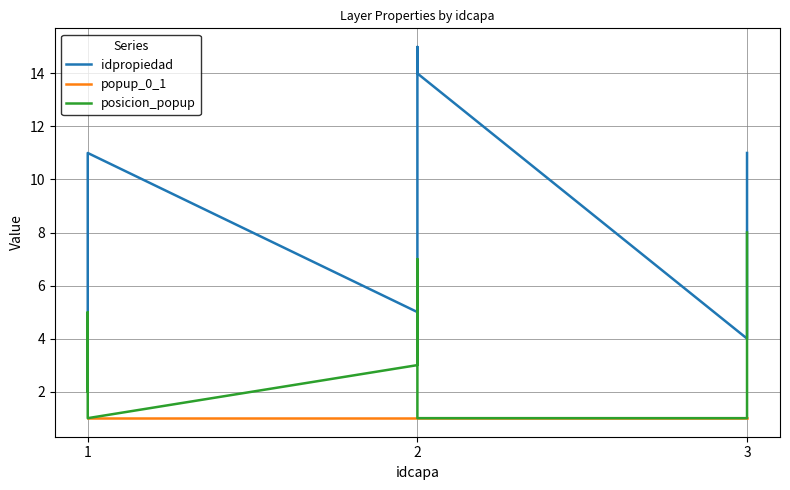

Between 8 and 10, which series saw the biggest shift?

idpropiedad